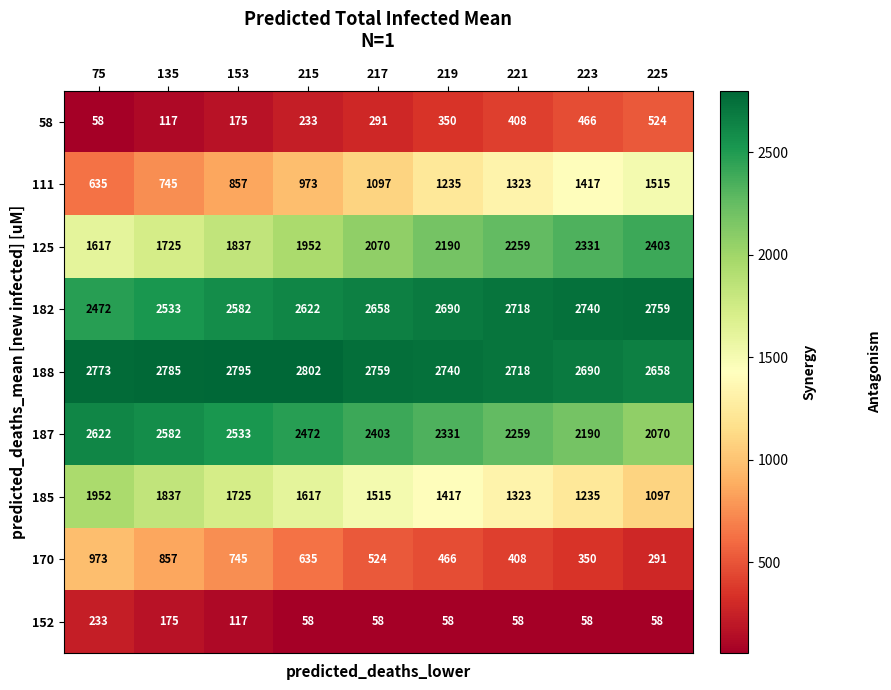

Rank the series by their maximum value, from lowest to highest.

152, 58, 170, 111, 185, 125, 187, 182, 188